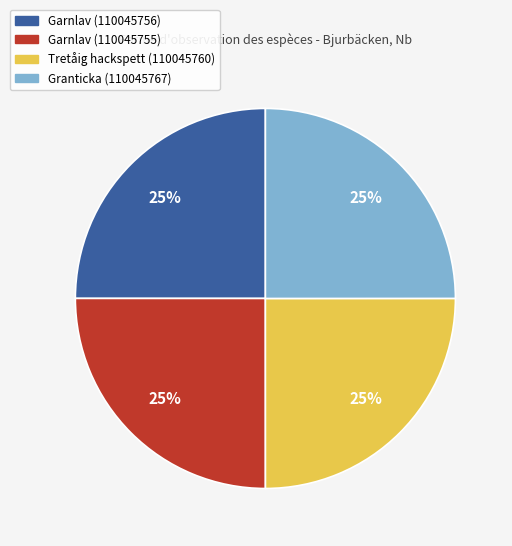

Does any single category account for the majority?

No